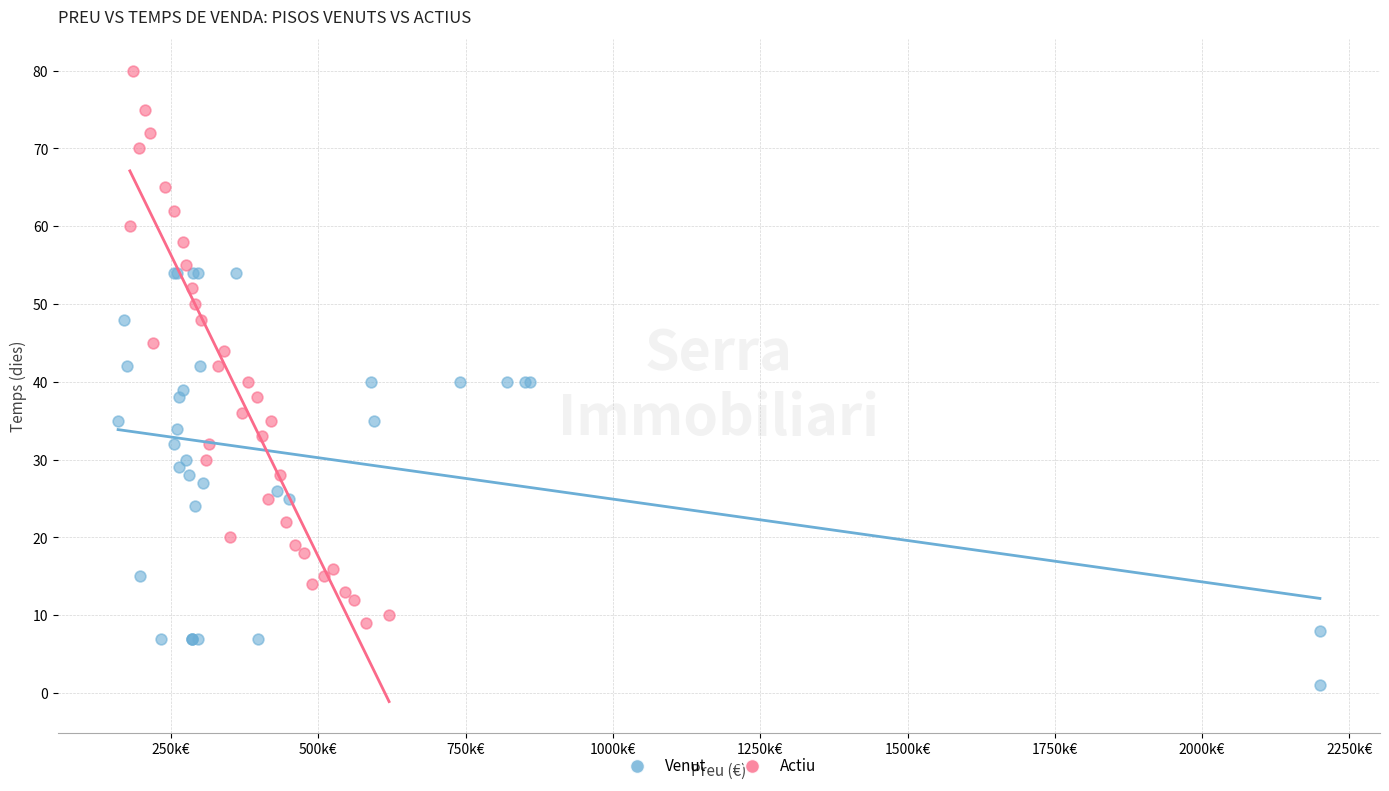

Which series has the widest spread of Y values?

Actiu